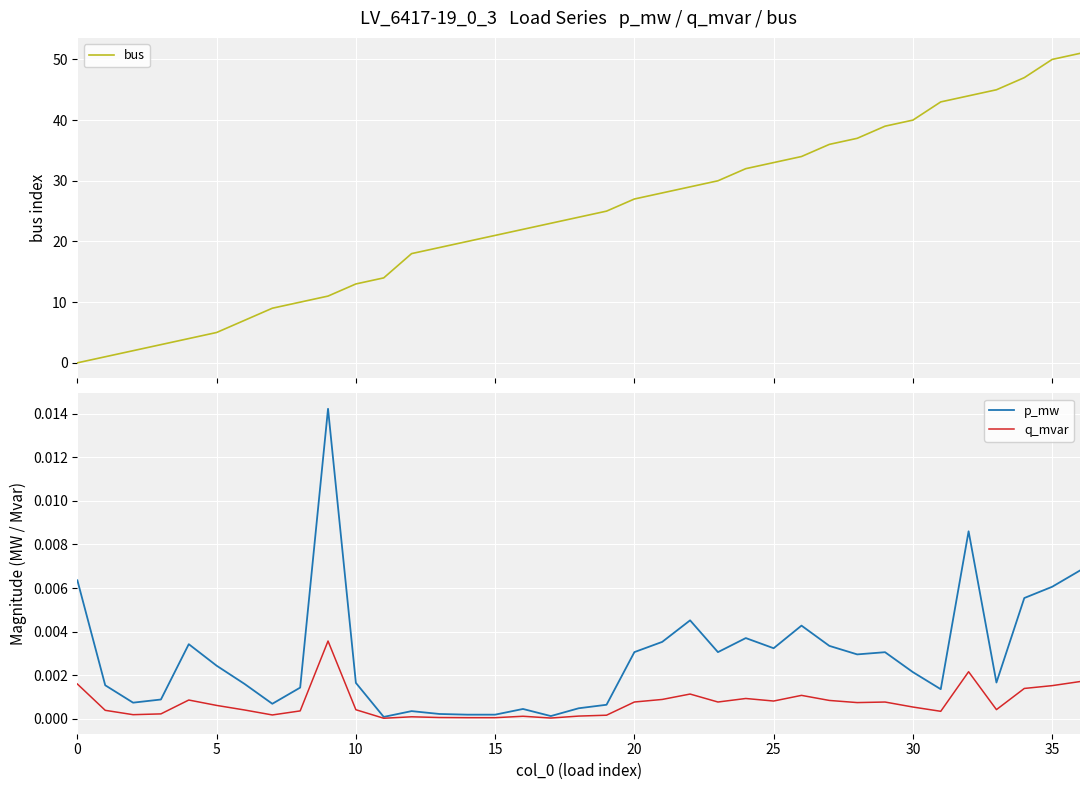

True or false: q_mvar has a value of 0.0 at 15.

True